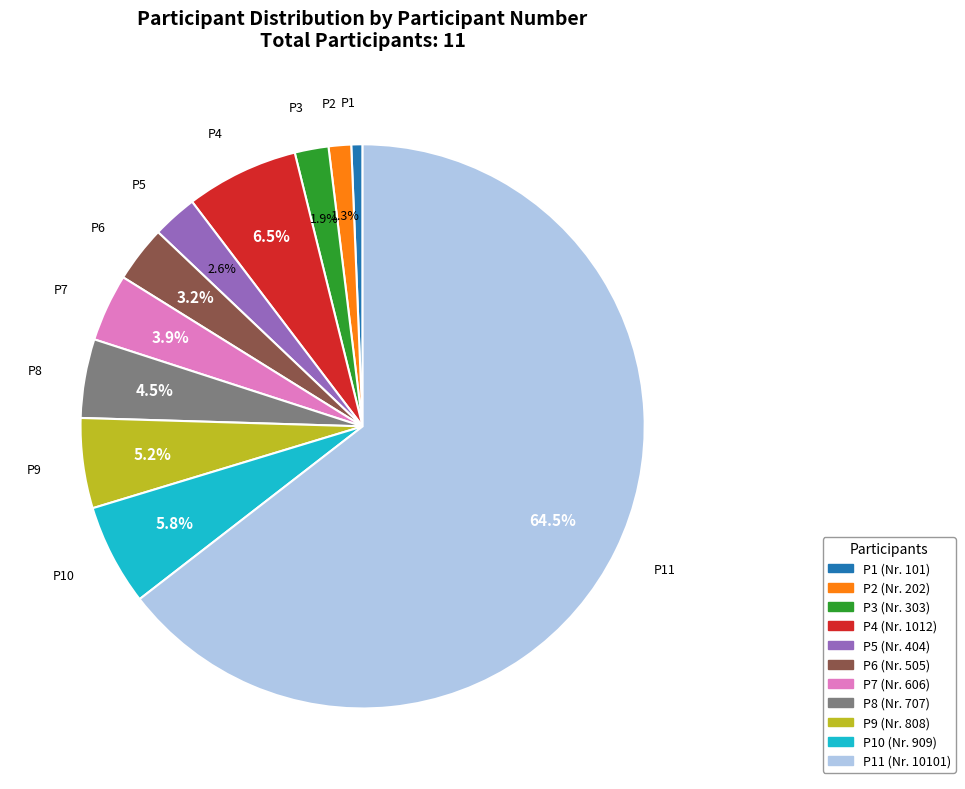

How many segments does this pie chart have?

11